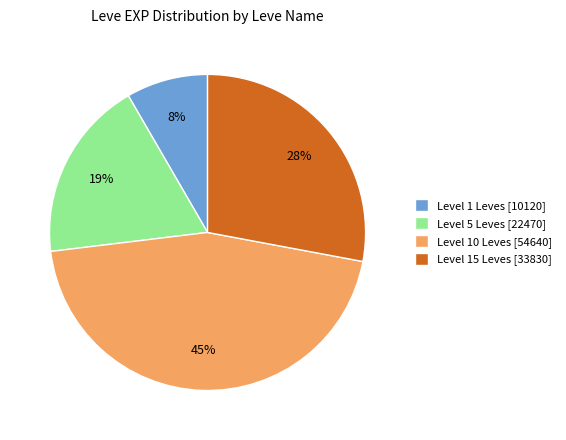

Count the number of slices in the pie.

4